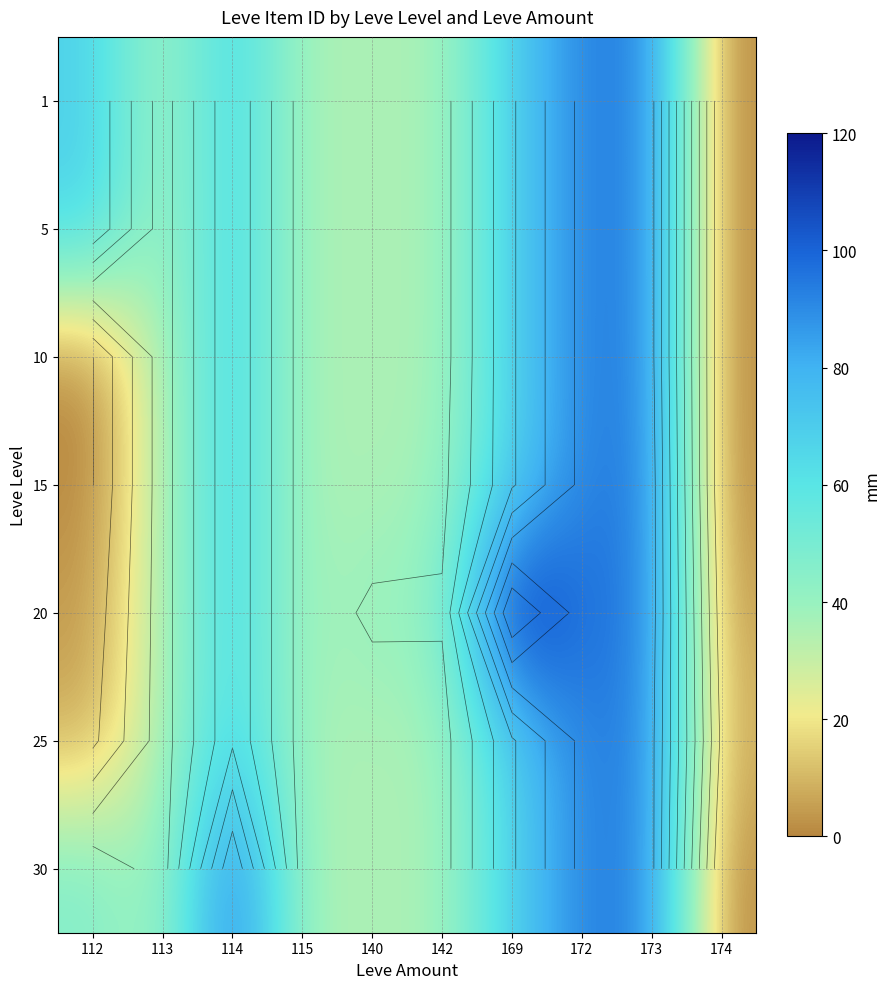

How many values in the 25 series are below 35?

2